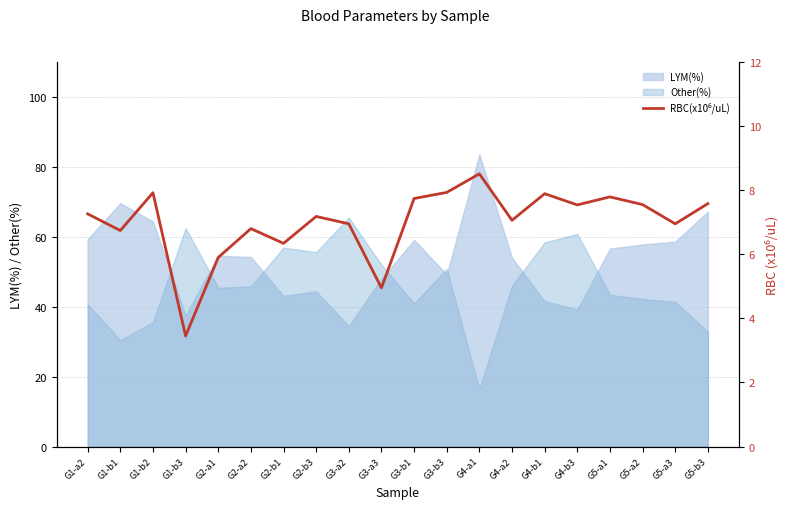

The LYM(%) series shows 48.0 at G3-a3. True or false?

True